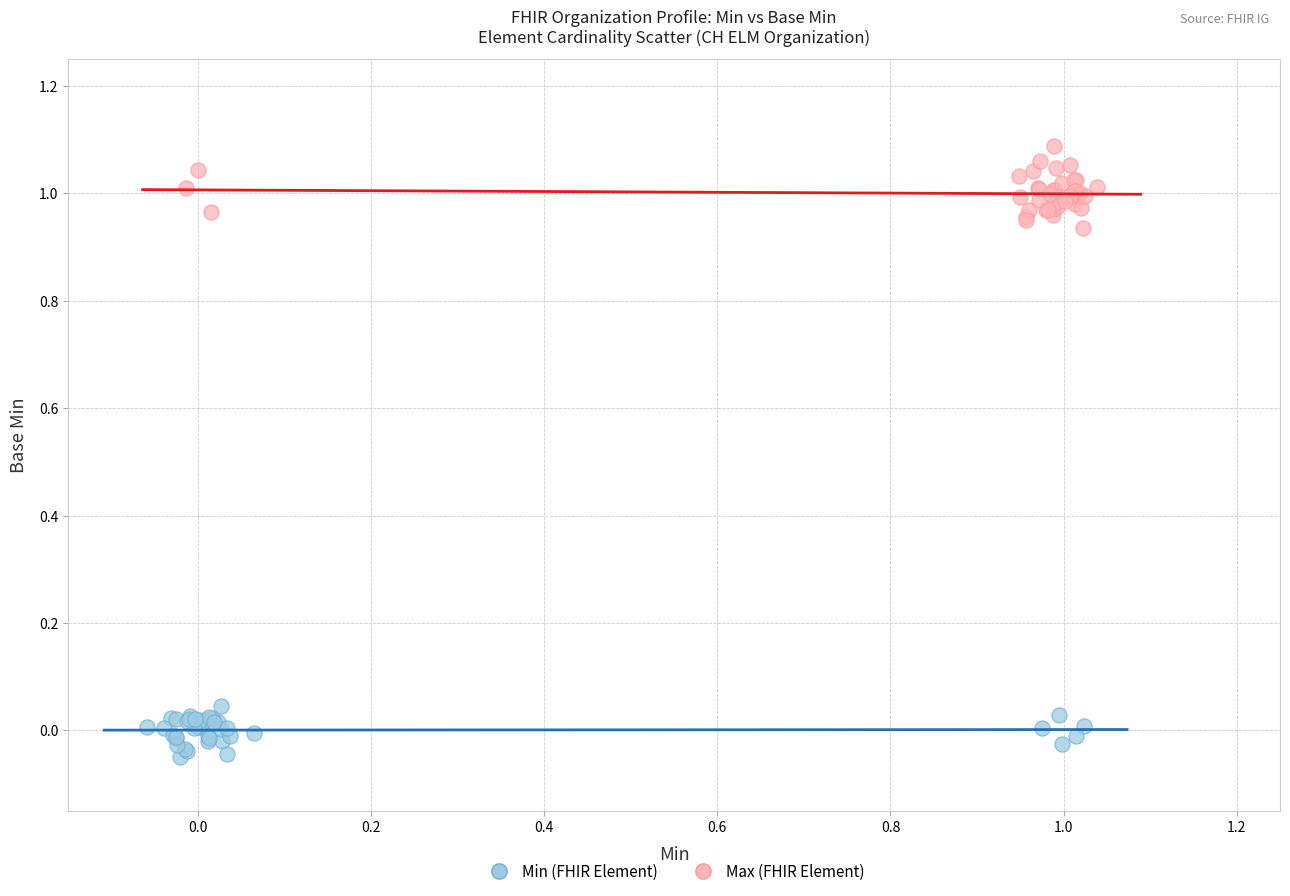

Which series has the largest Y range (max minus min)?

Max (FHIR Element)